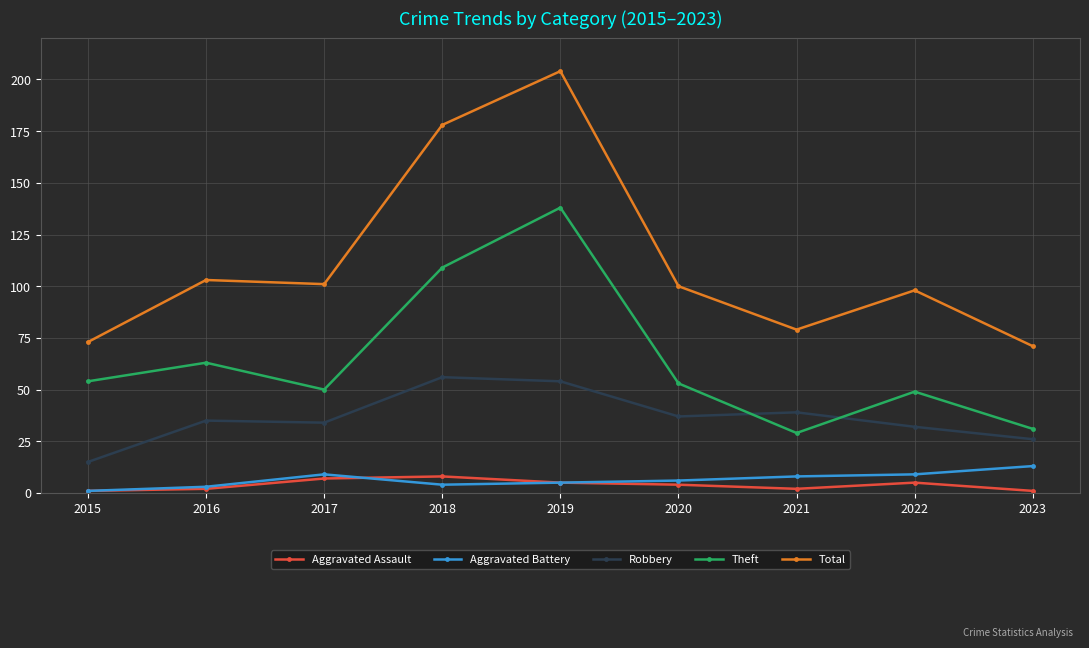

Count the Aggravated Assault values in the range 2 to 5.

5